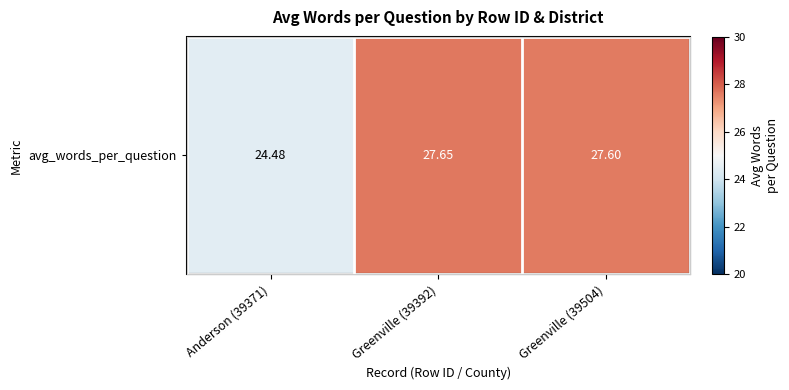

What is the average value?

26.6